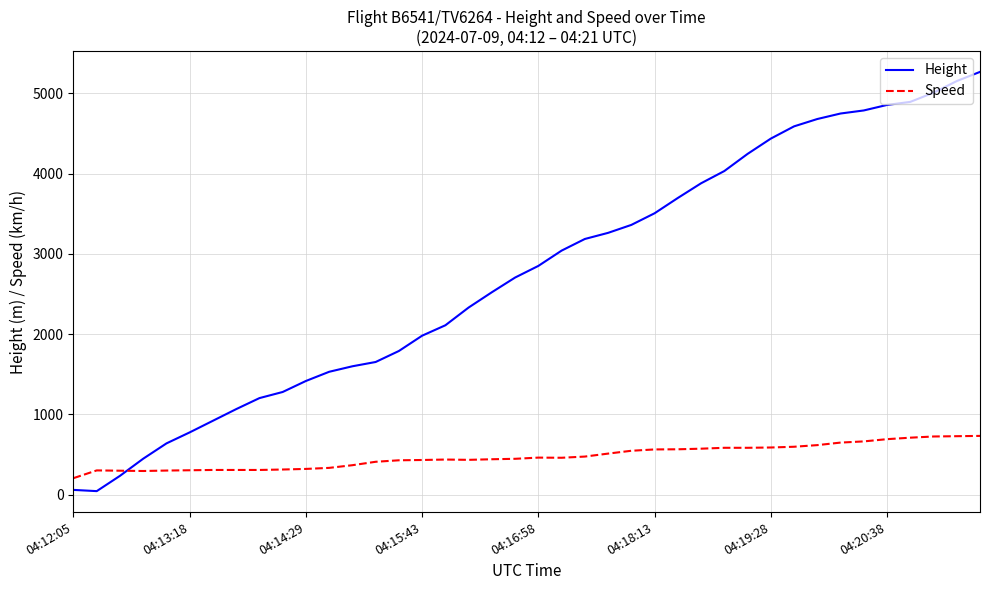

What is the highest value of the Speed series?

733.4